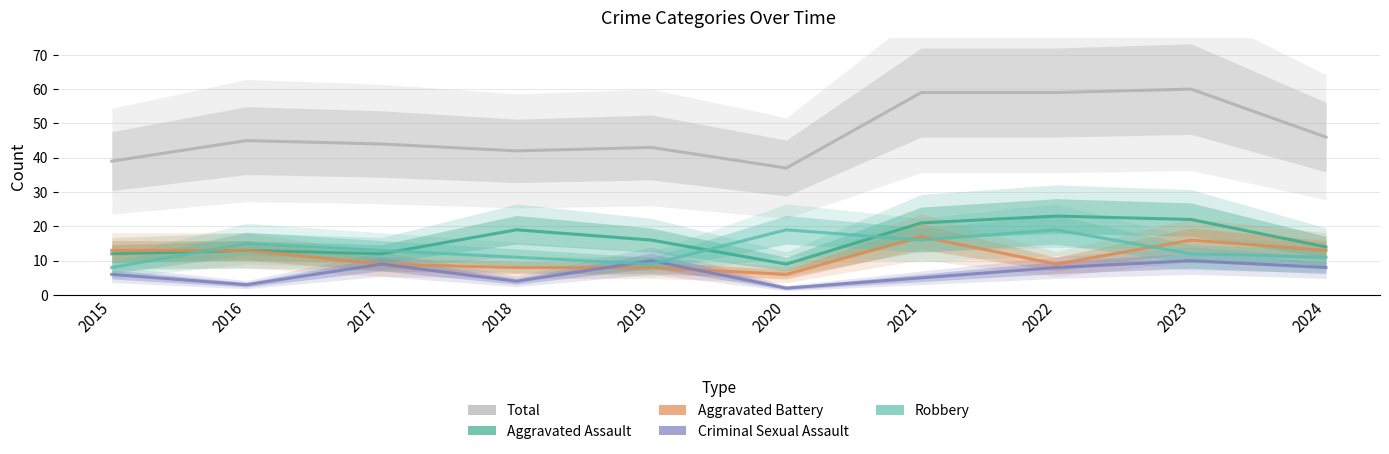

Reading left to right, list all the values displayed in this chart.

Total: 39	45	44	42	43	37	59	59	60	46
Aggravated Assault: 12	13	12	19	16	9	21	23	22	14
Aggravated Battery: 13	13	9	8	8	6	17	9	16	13
Criminal Sexual Assault: 6	3	9	4	10	2	5	8	10	8
Robbery: 8	15	13	11	9	19	16	19	12	11